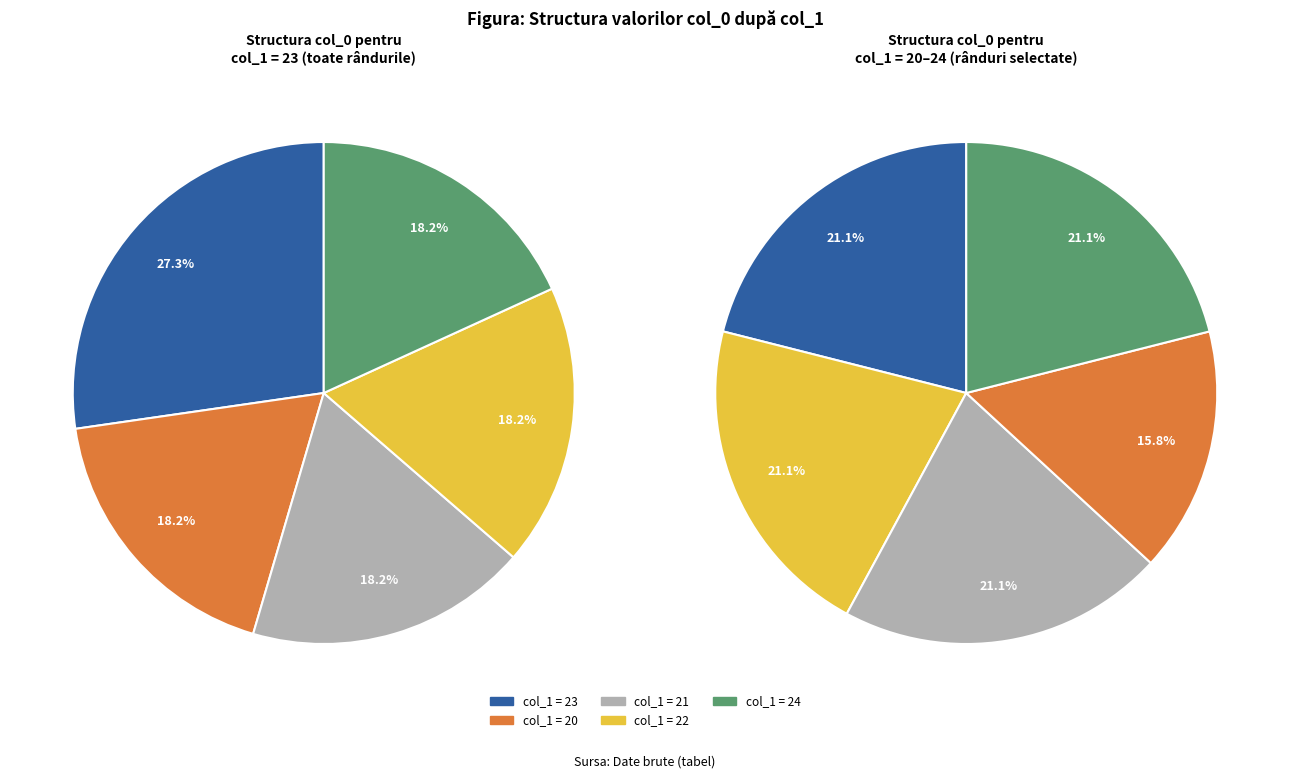

Is there any slice that represents more than half of the pie?

No